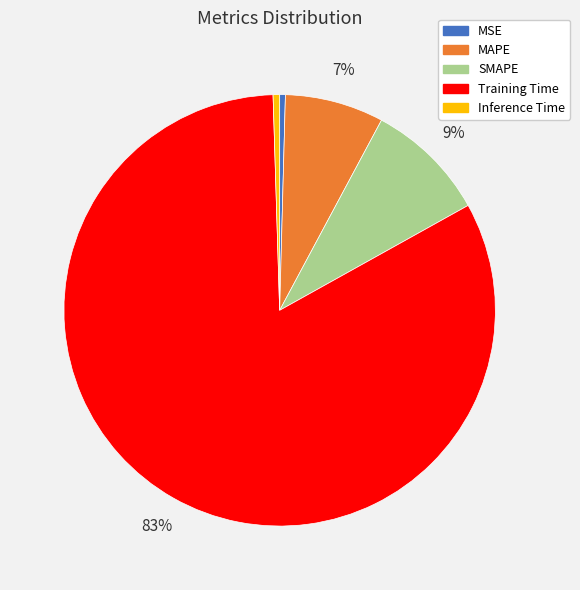

To the nearest percent, what is the average slice percentage?

20%